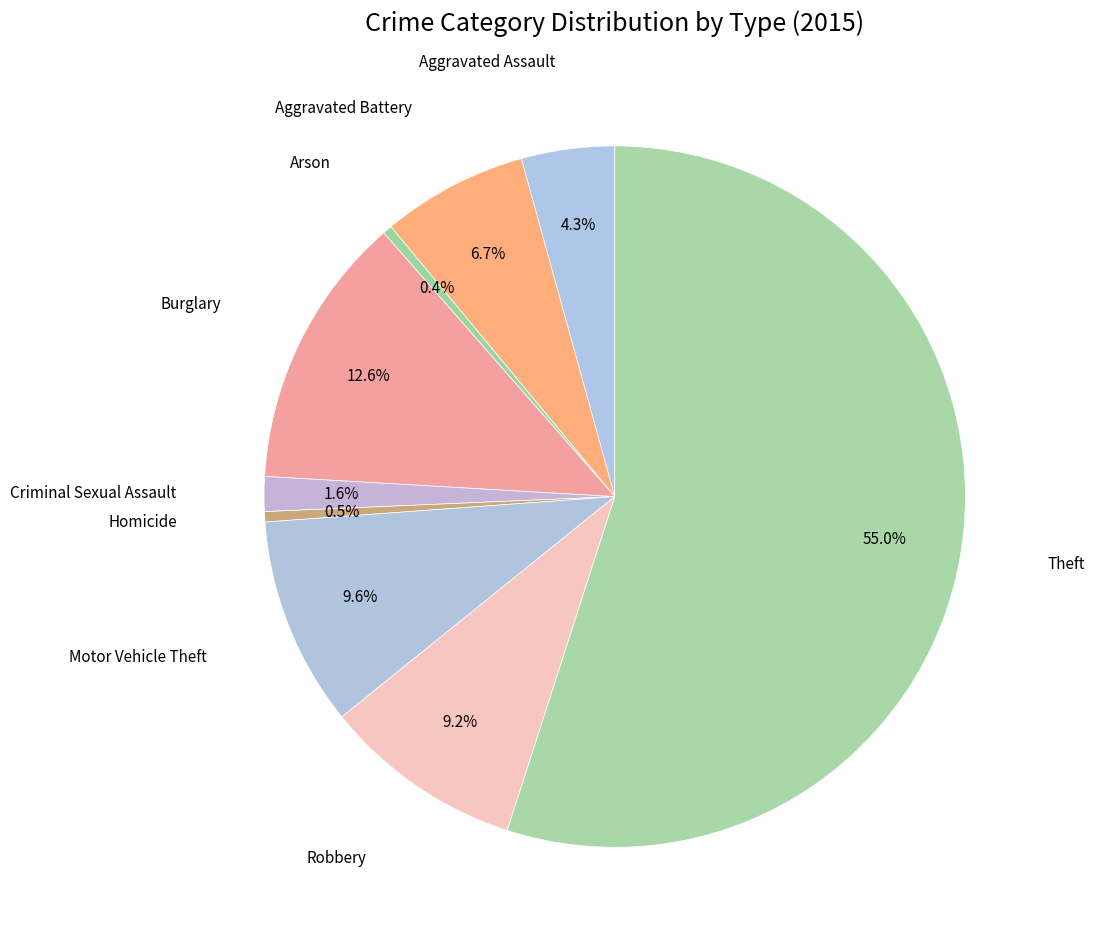

What is the smallest slice in the pie chart?

Arson